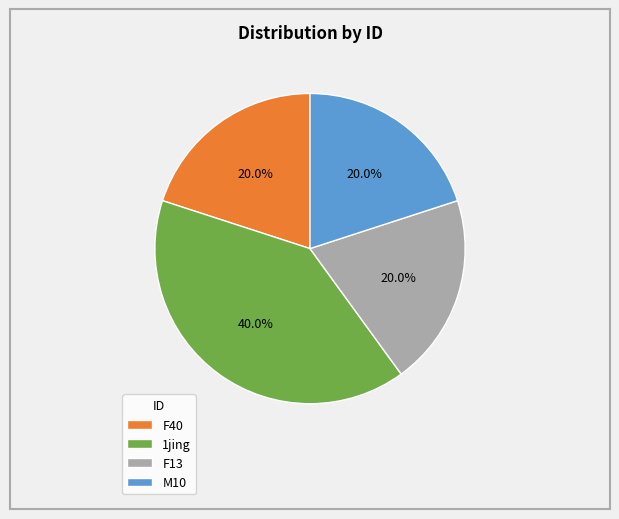

Is there a majority slice in this chart?

No